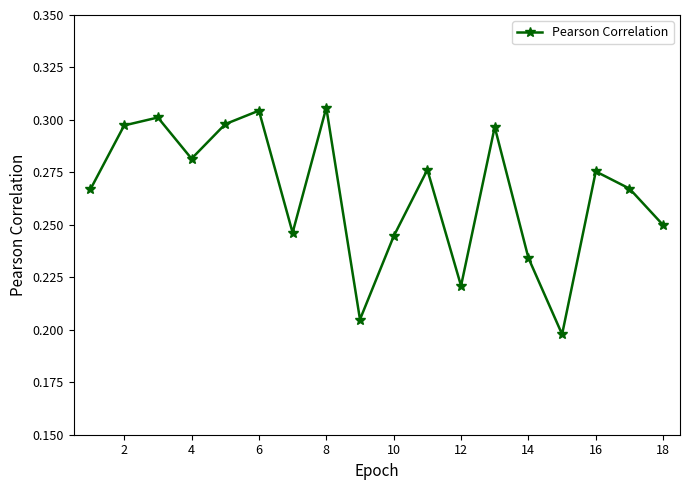

How many interior local peaks (higher than both neighbors) does the data have?

6